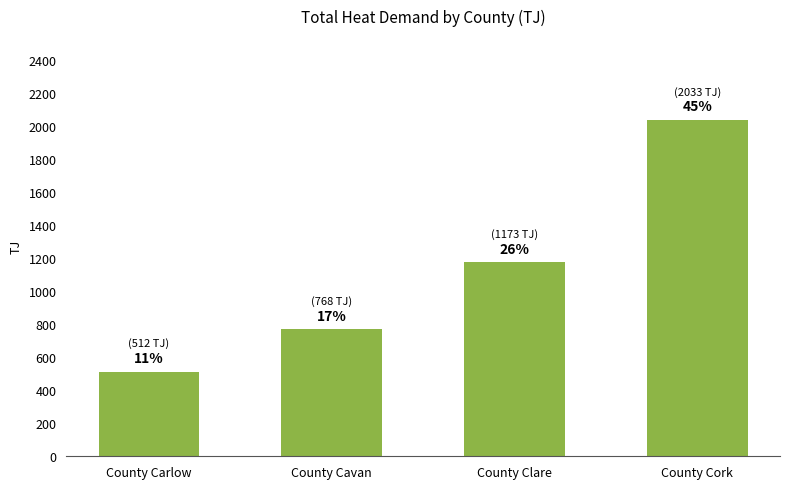

Does the chart contain any negative values?

No